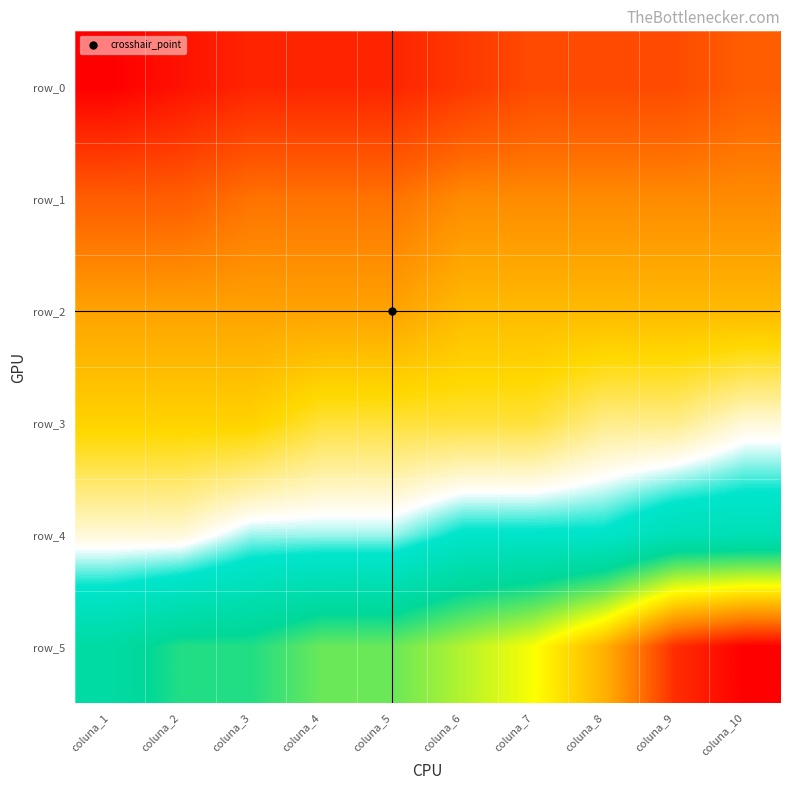

How many data points does each series have?

10